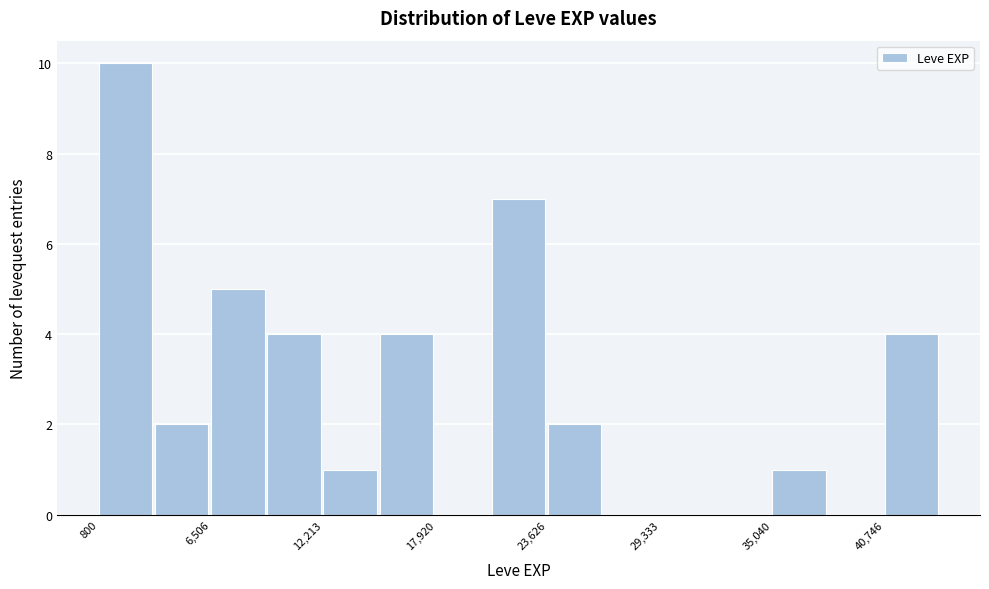

Around what value on the x-axis is the tallest bar? Give the approximate position of its centre, as read against the axis.

2000